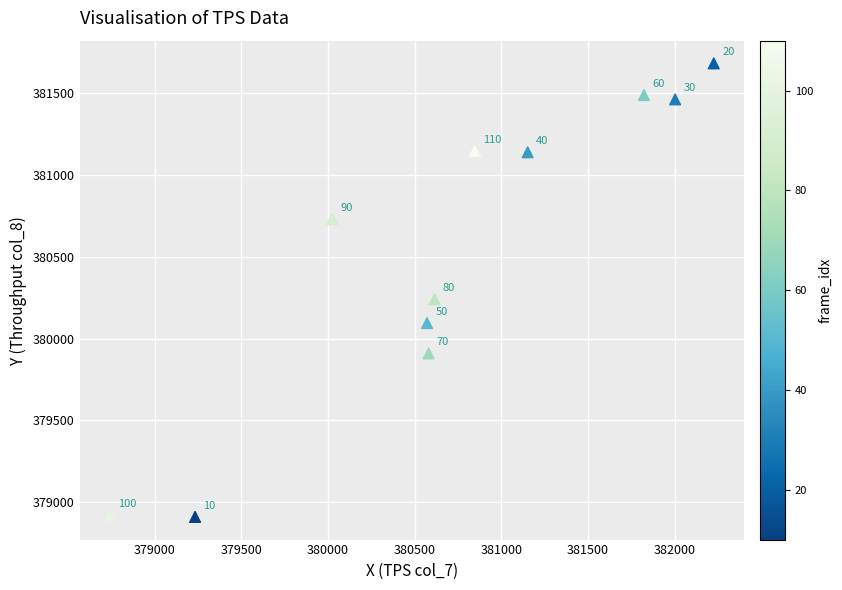

What Y value in the scatter plot is closest to 380296?

380240